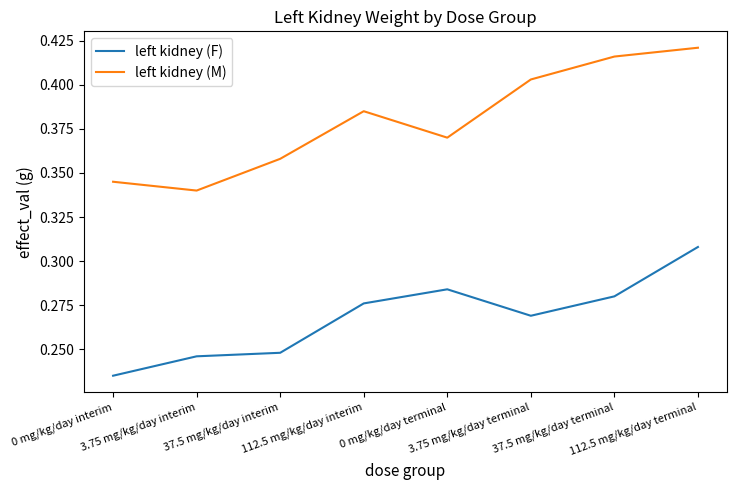

Which series has the largest total across all categories?

left kidney (M)